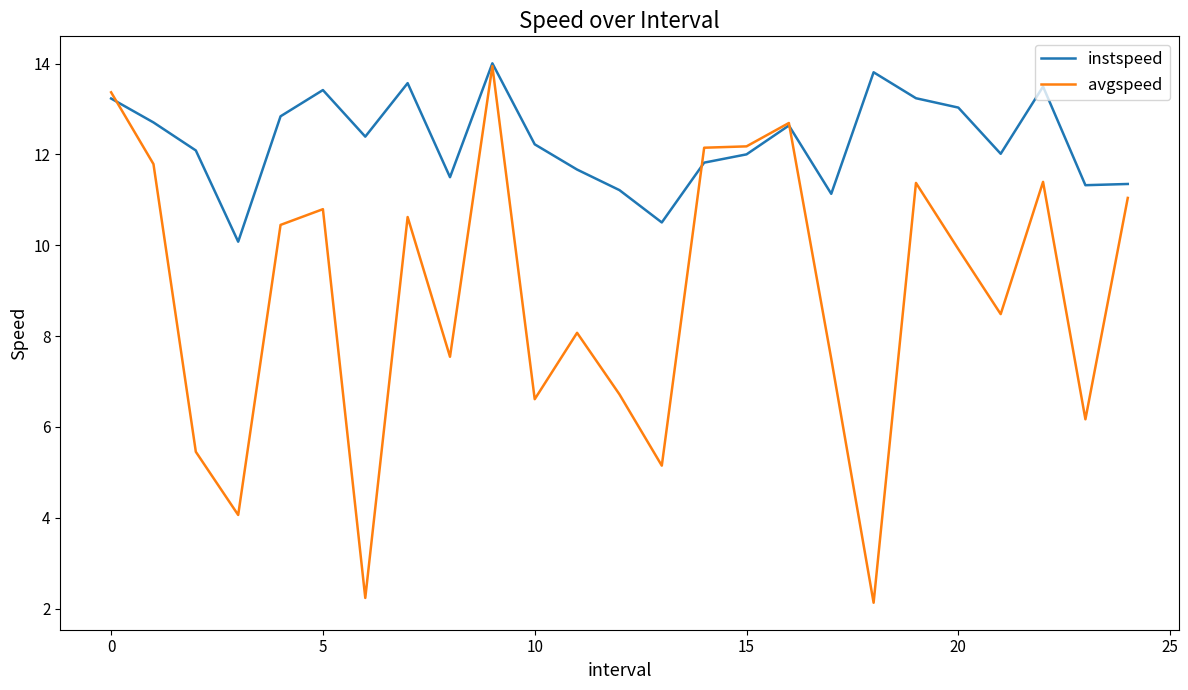

Which series has the largest range (max minus min)?

avgspeed